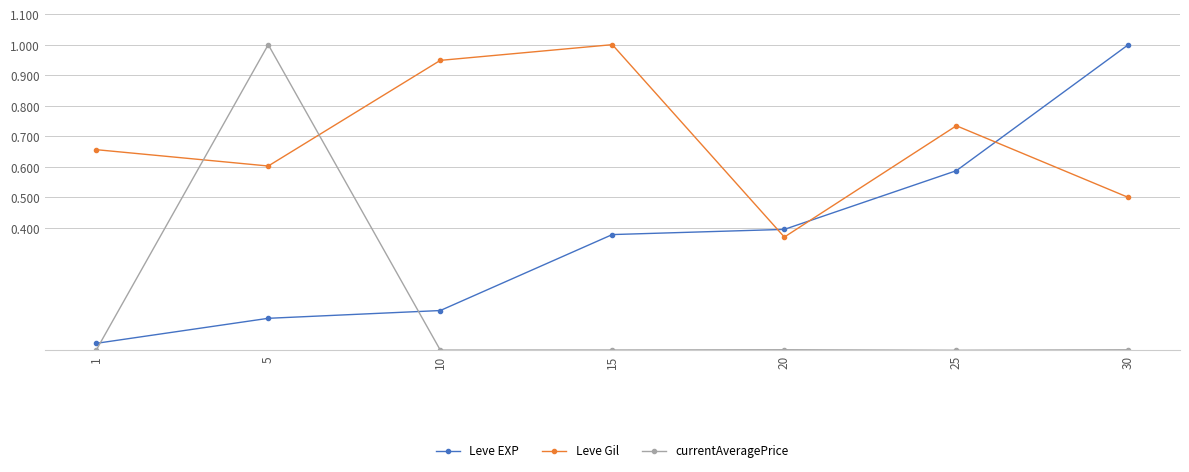

At which label does Leve EXP reach its peak?

30